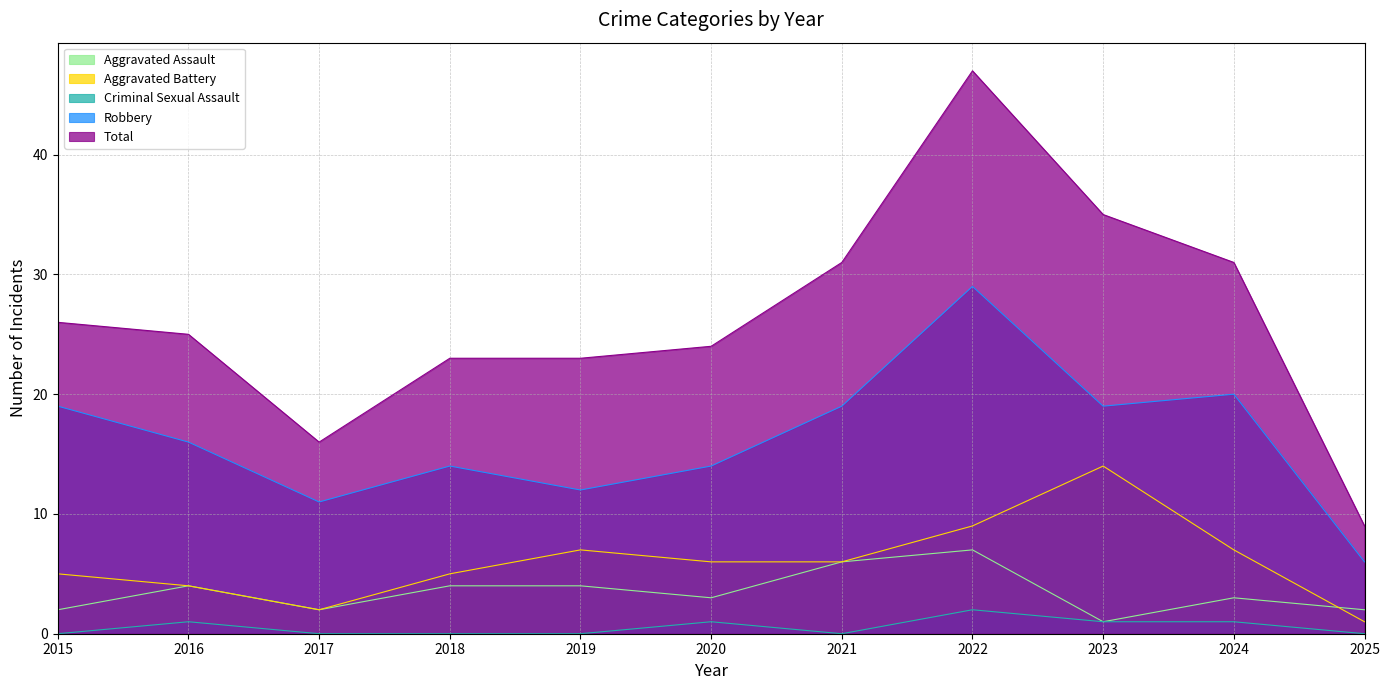

True or false: Aggravated Battery and Criminal Sexual Assault intersect in this chart.

False